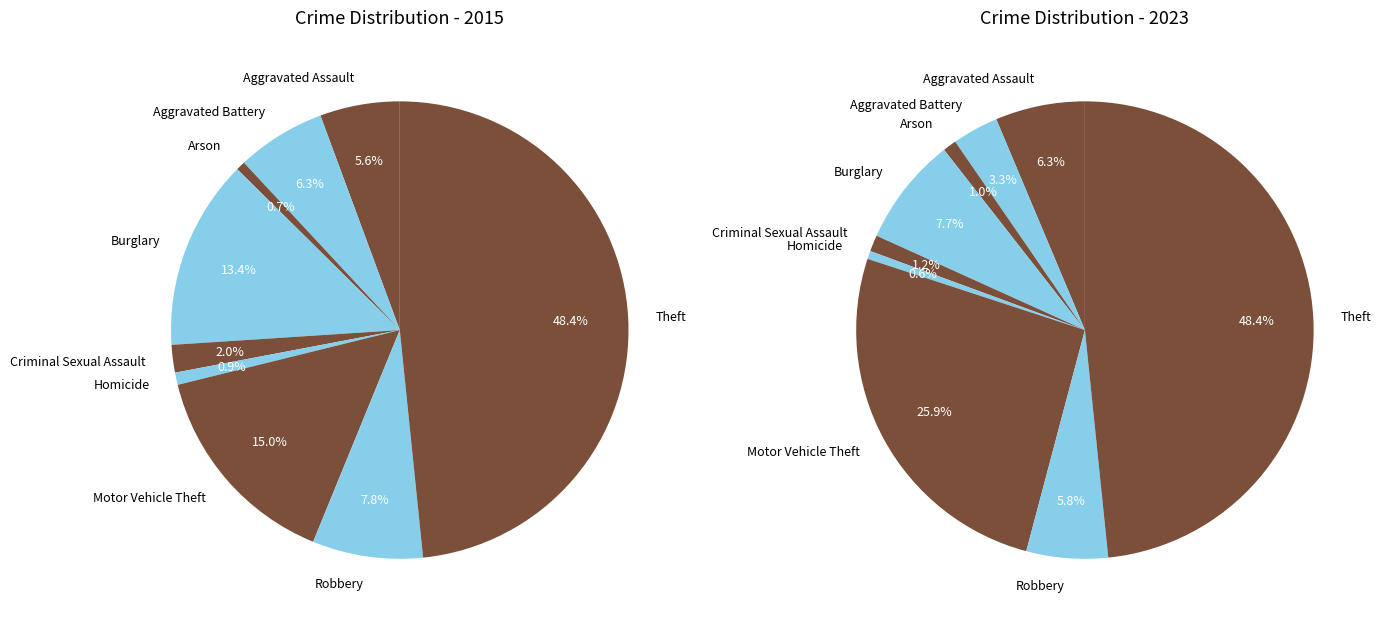

Is it true that Aggravated Battery is 13% of the pie?

False